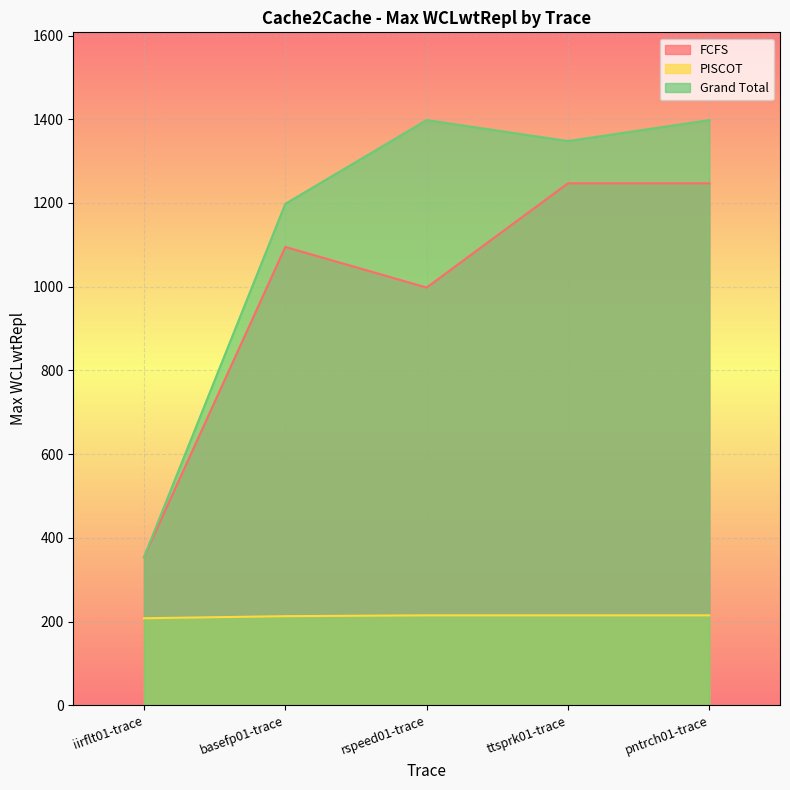

Reading left to right, what are all the values shown in this chart?

FCFS: 354	1095	998	1247	1247
PISCOT: 208	213	215	215	215
Grand Total: 354	1198	1398	1348	1398